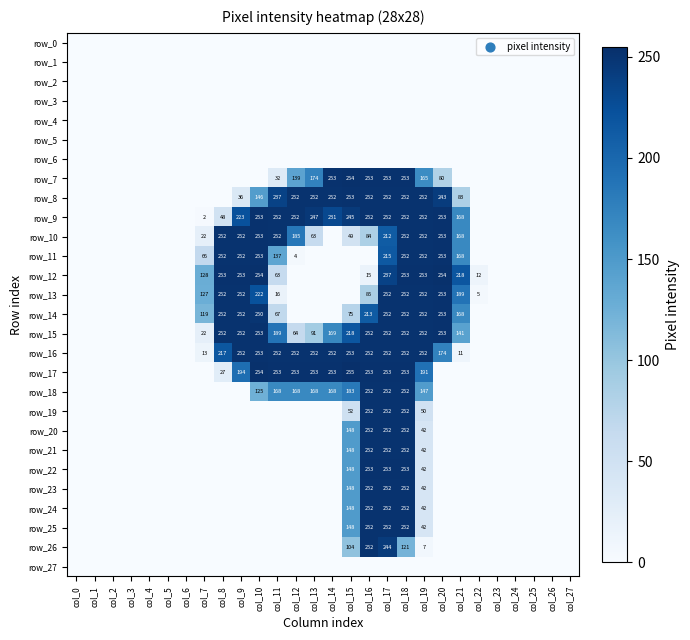

How many positive values does the row_15 series have?

15